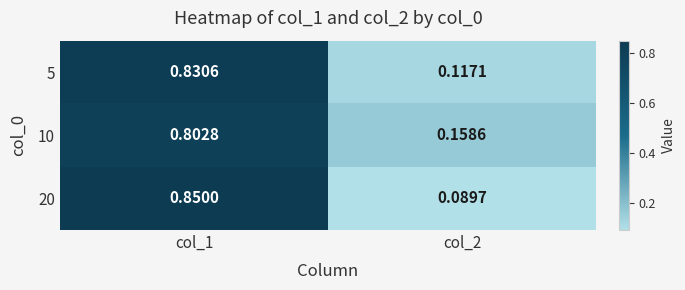

Is the value of 20 at col_2 greater than the value of 10 at col_2?

No